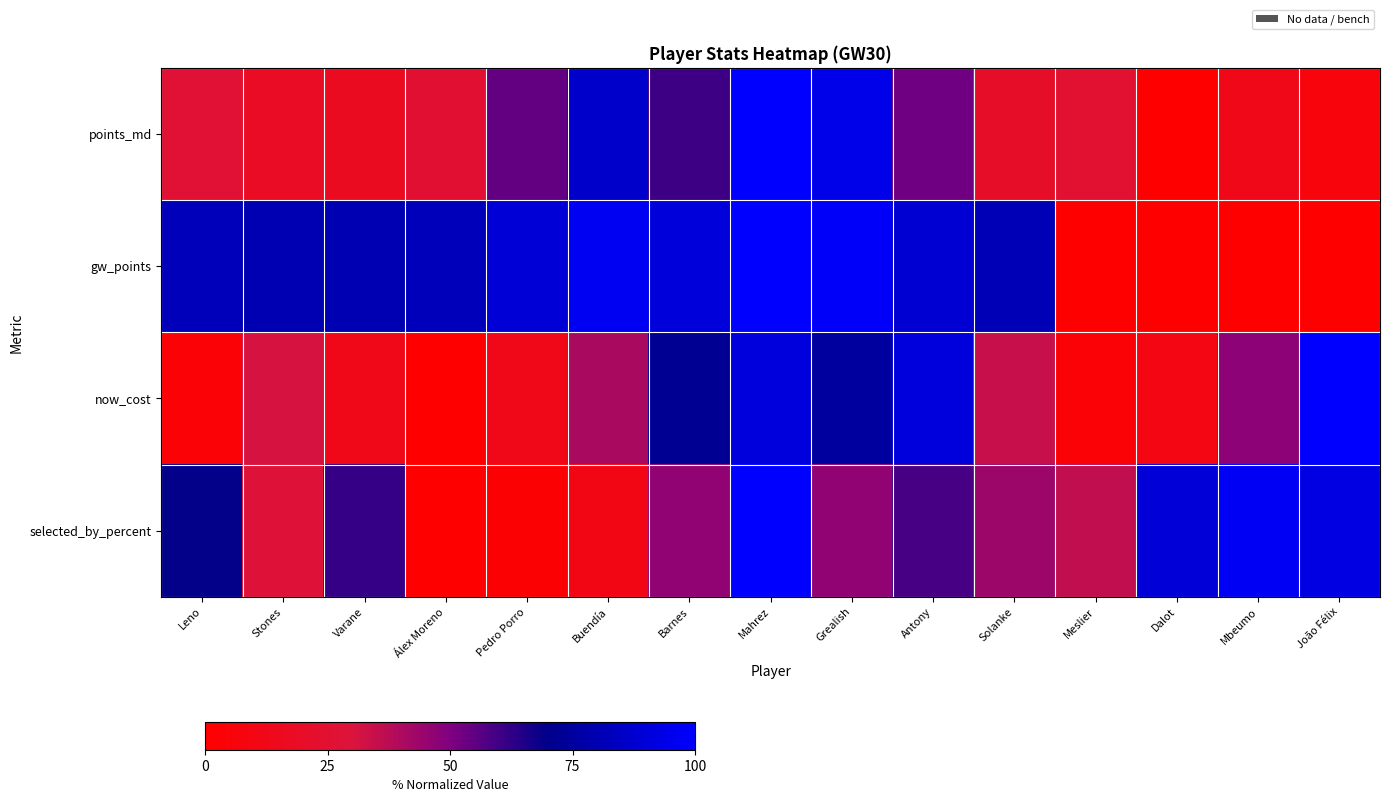

What is the total value across all series at Mbeumo?

156.7